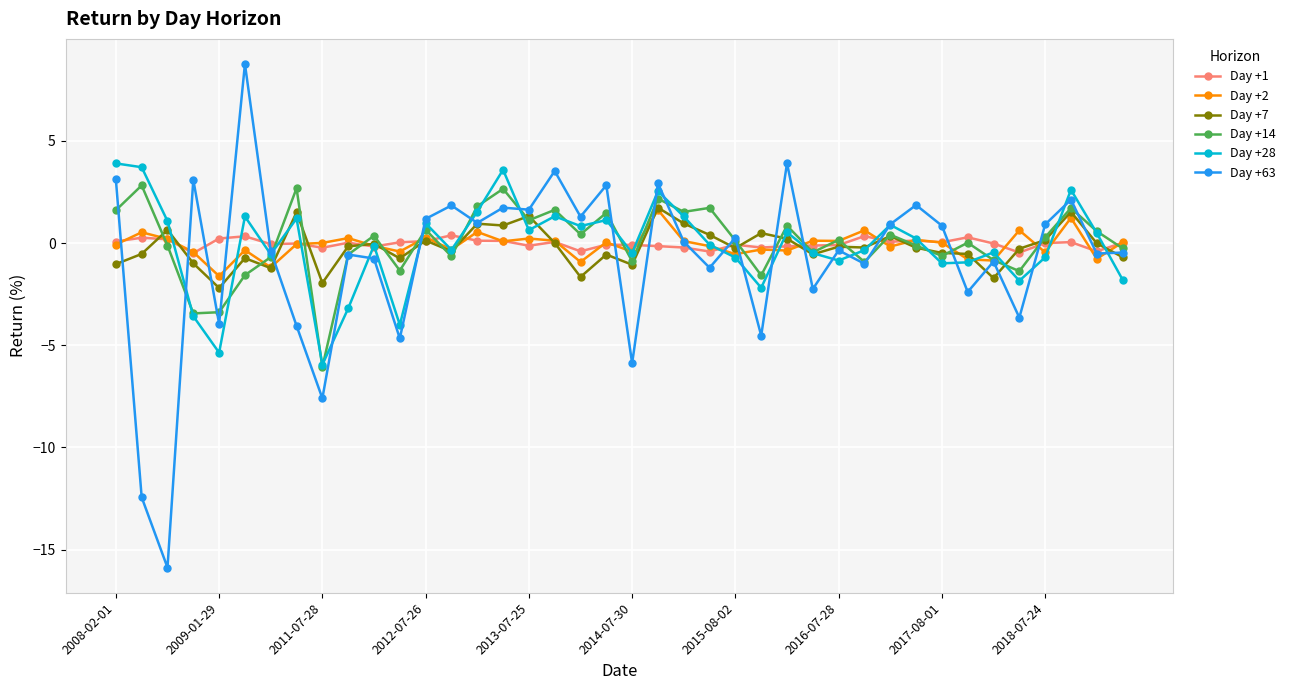

True or false: Day +7 has more than 0 interior local peaks.

True